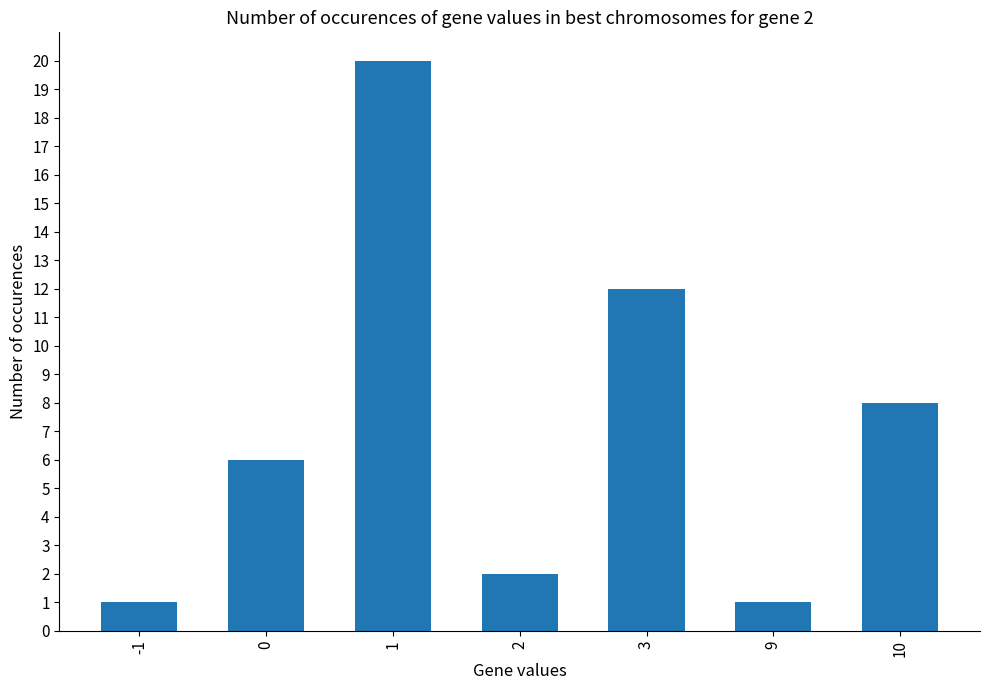

What is the ratio of the value at 10 to the value at 2?

4.0